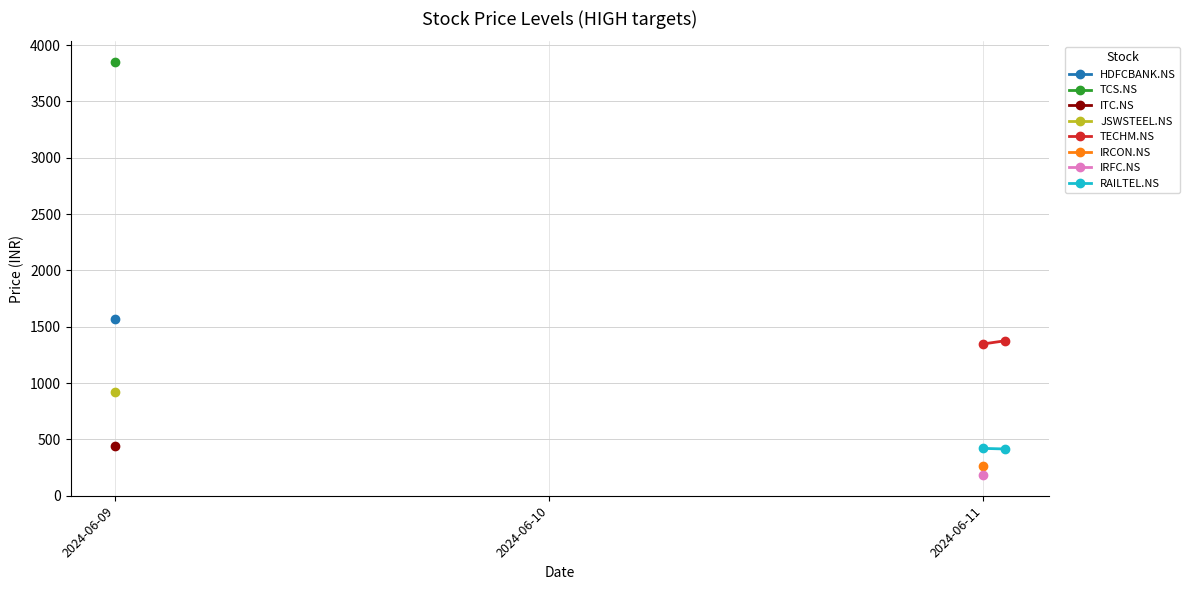

Is the value of RAILTEL.NS at 2024-06-11 greater than the value of TECHM.NS at 2024-06-11?

No